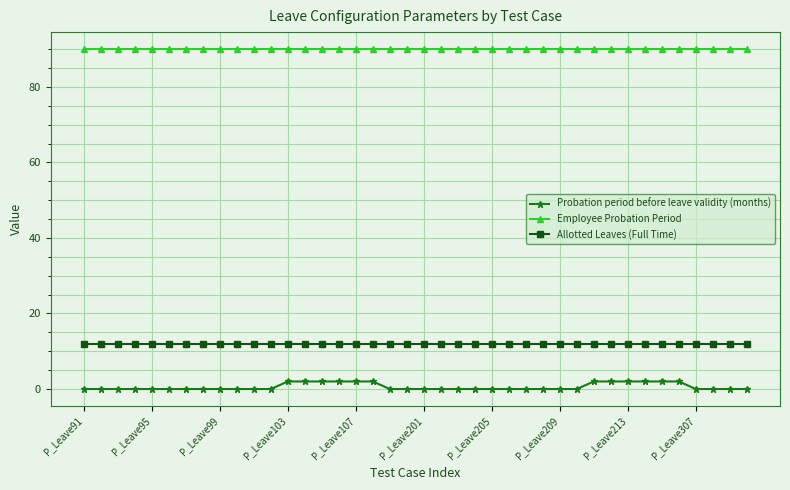

What is the greatest value displayed?

90